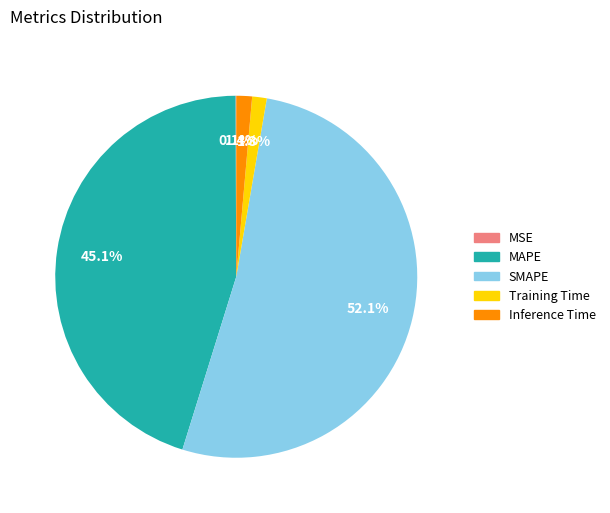

To the nearest percent, what is the difference between the largest and smallest slice percentages?

52%